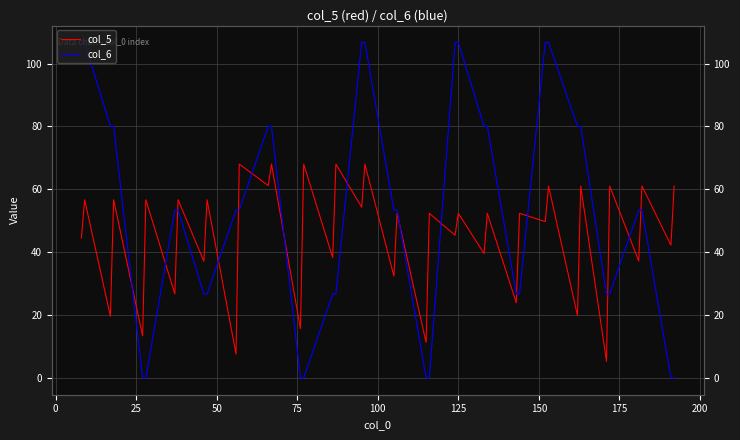

True or false: col_6 and col_5 cross at least once.

True